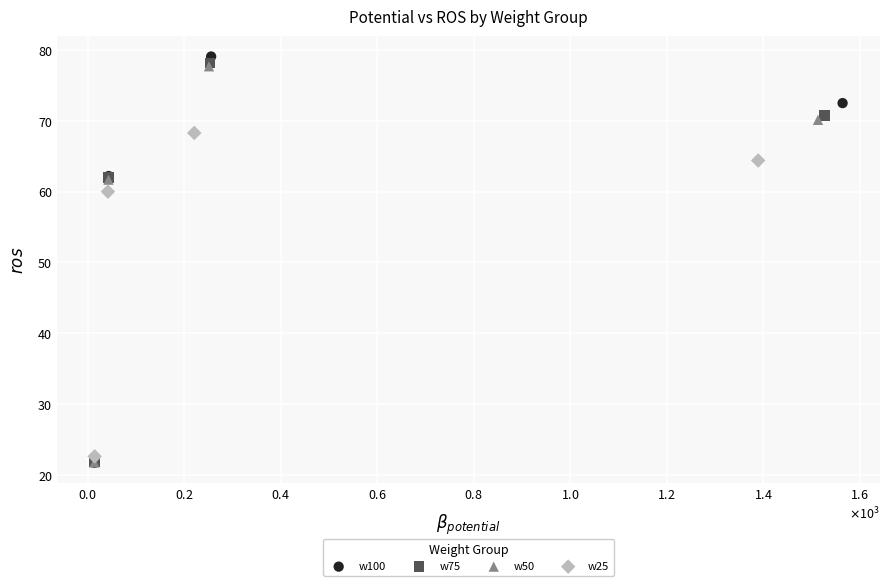

What are all the series names shown in the legend?

w100, w75, w50, w25